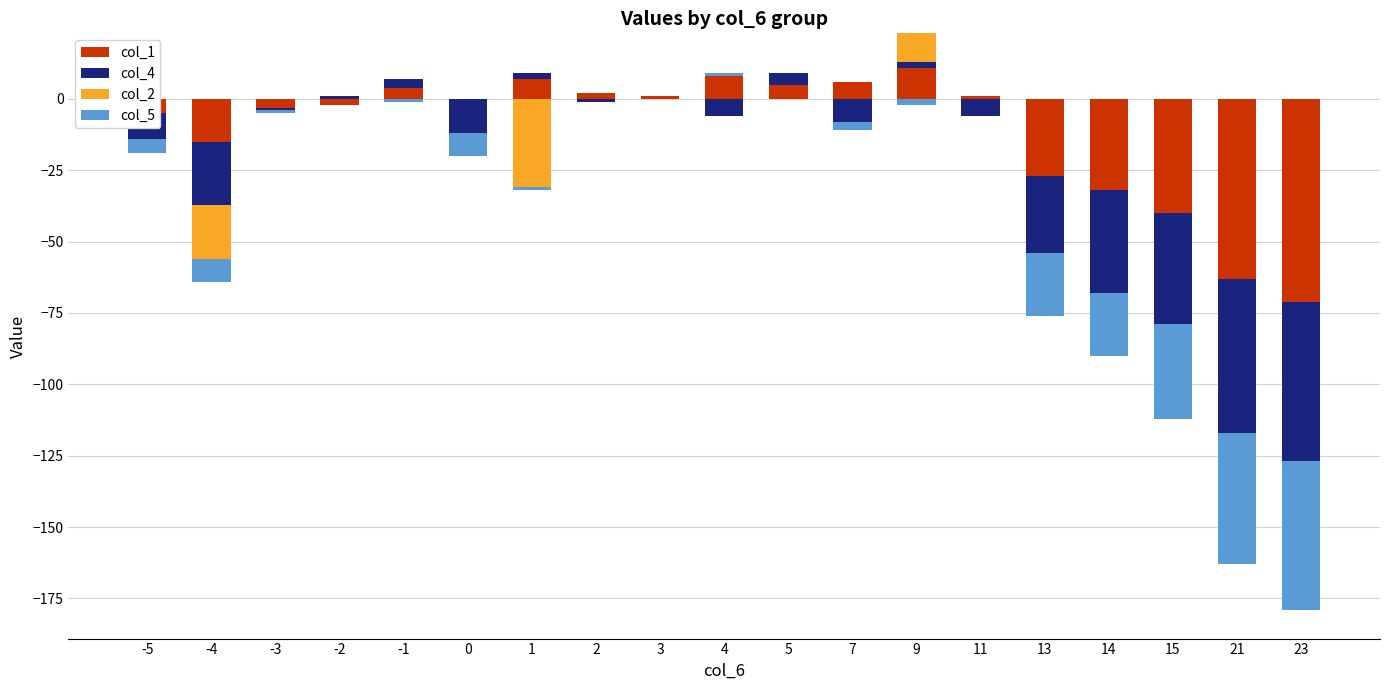

List the series in order of their peak value, highest first.

col_1, col_2, col_4, col_5